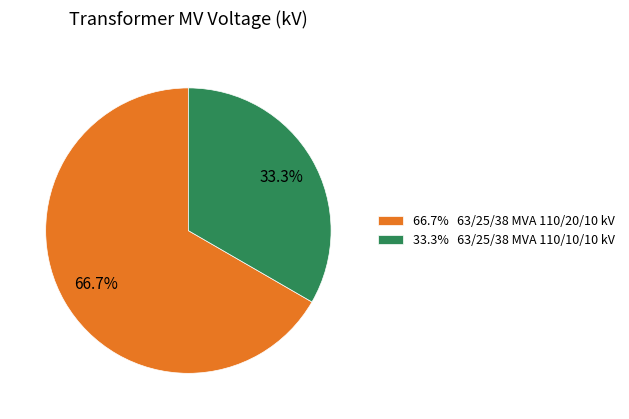

Combined, what portion of the pie is 66.7% 63/25/38 MVA 110/20/10 kV and 33.3% 63/25/38 MVA 110/10/10 kV?

100.0%